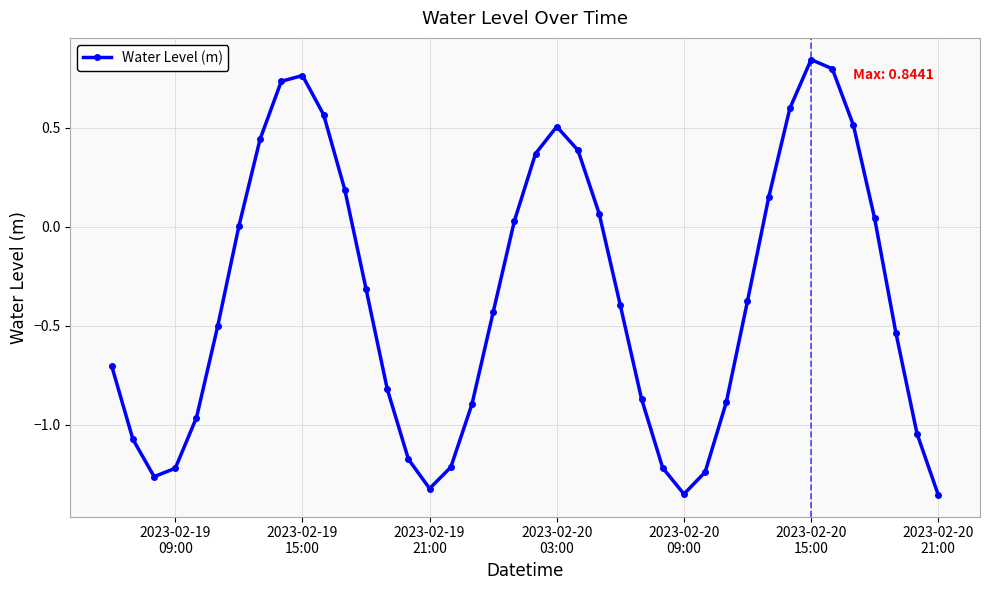

How many interior local peaks (higher than both neighbors) does the data have?

3